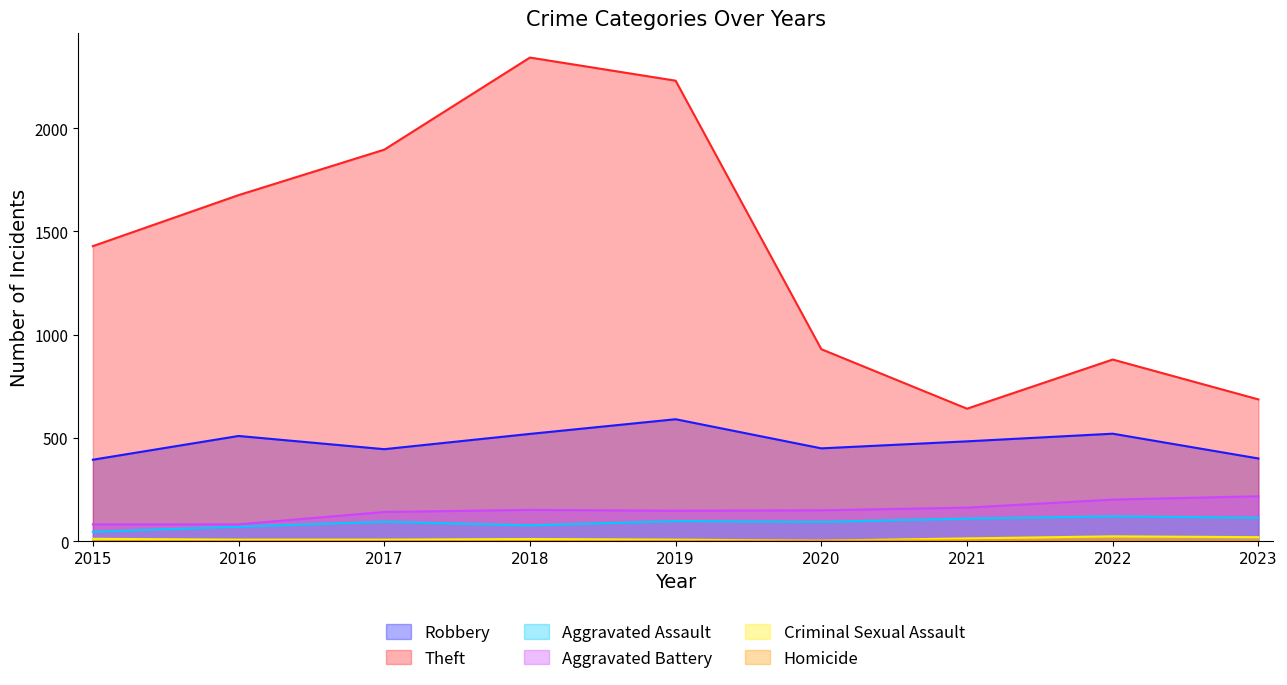

Which series has the largest range (max minus min)?

Theft